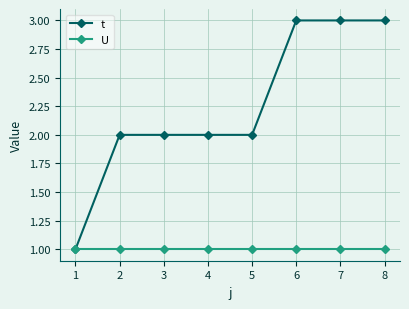

Is the value of U at 2 greater than the value of t at 7?

No